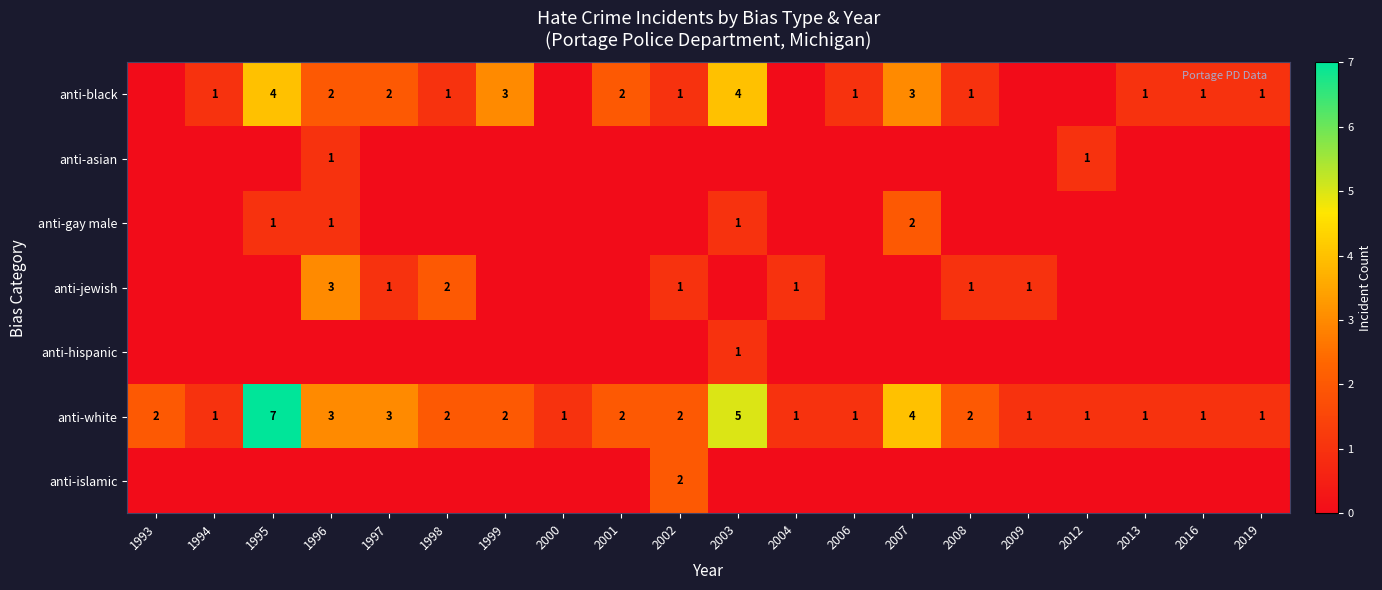

At 2012, list the series in order from largest to smallest.

anti-asian, anti-white, anti-black, anti-gay male, anti-jewish, anti-hispanic, anti-islamic